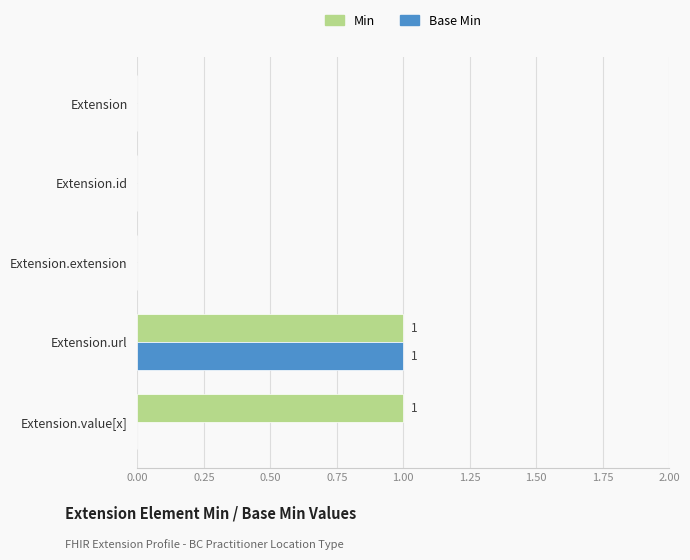

Is it true that Min equals -1 at Extension?

False